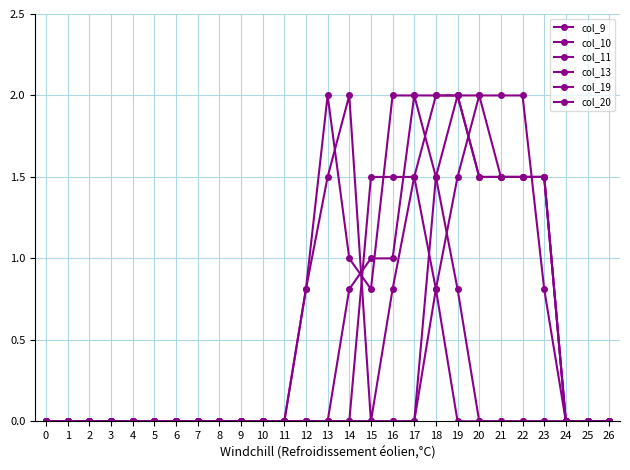

How many lines are shown in the chart?

6